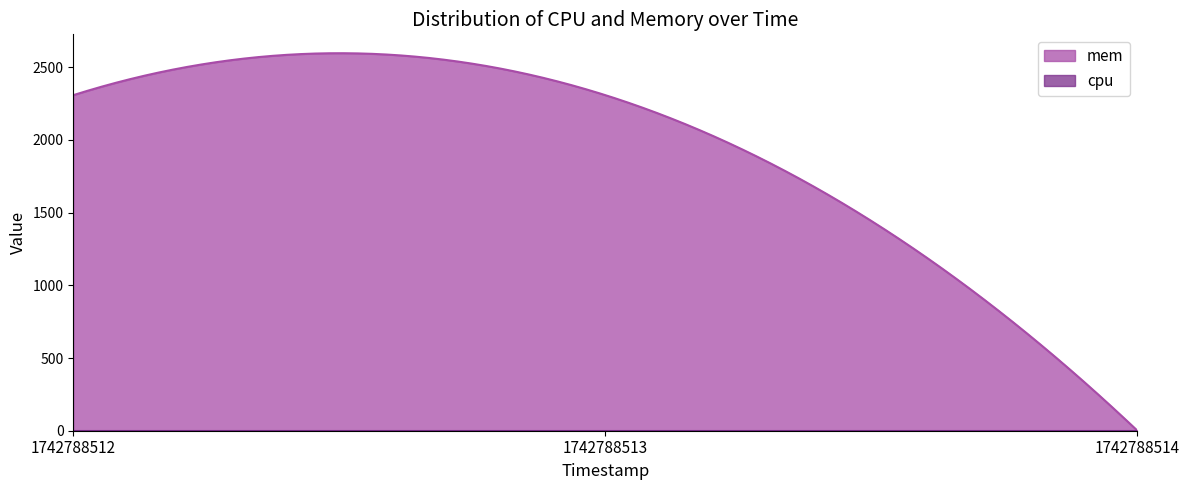

Count the mem values in the range 0 to 2308.

3